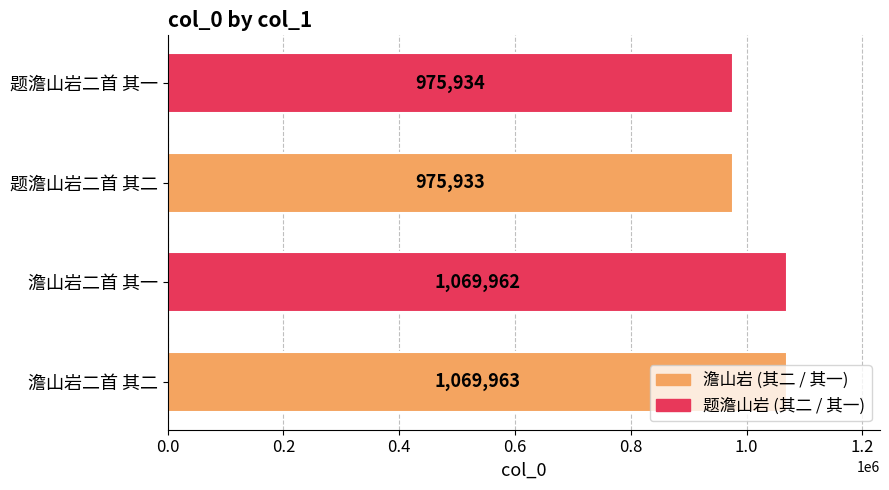

What is the smallest value displayed?

975933